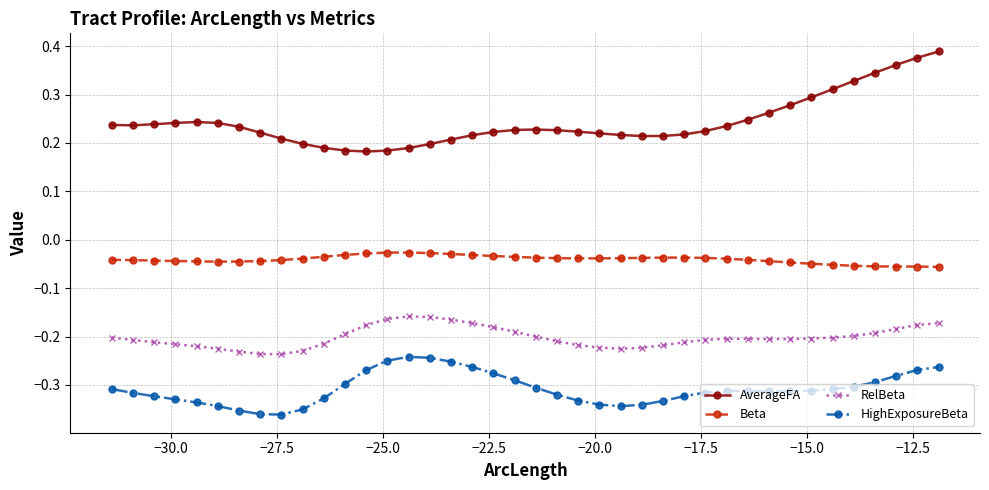

Which series has the largest total across all categories?

AverageFA